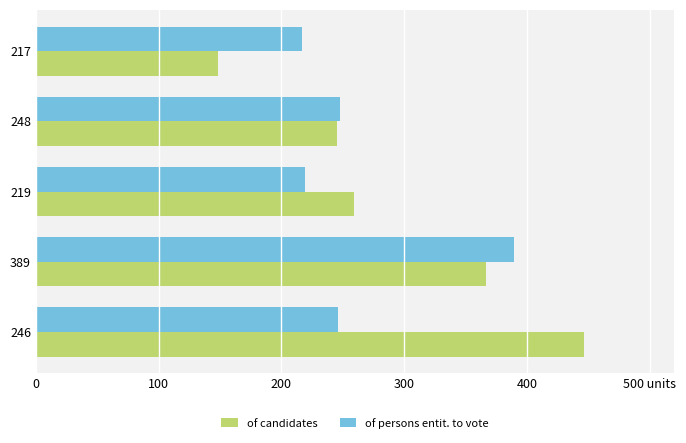

What are all the series names shown in the legend?

of candidates, of persons entit. to vote